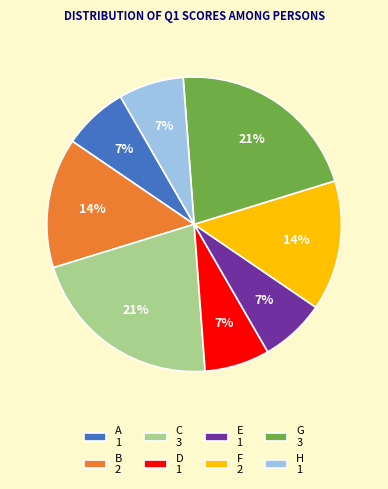

How many segments does this pie chart have?

8